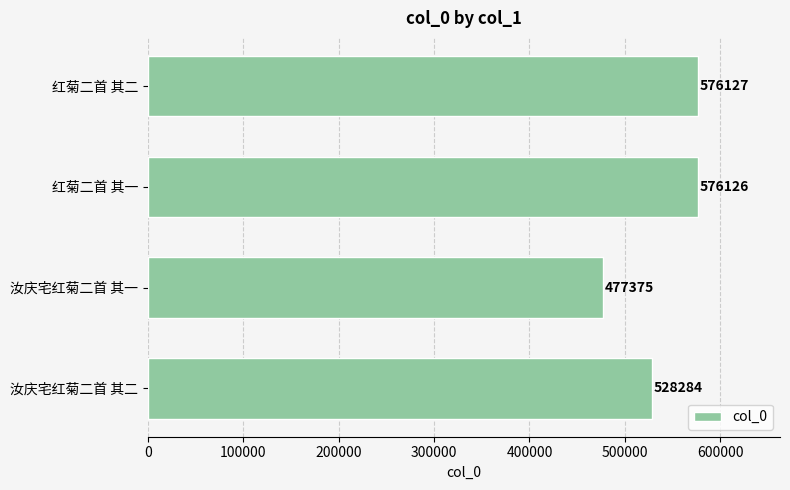

Are the bars grouped side by side (vs. stacked)?

No